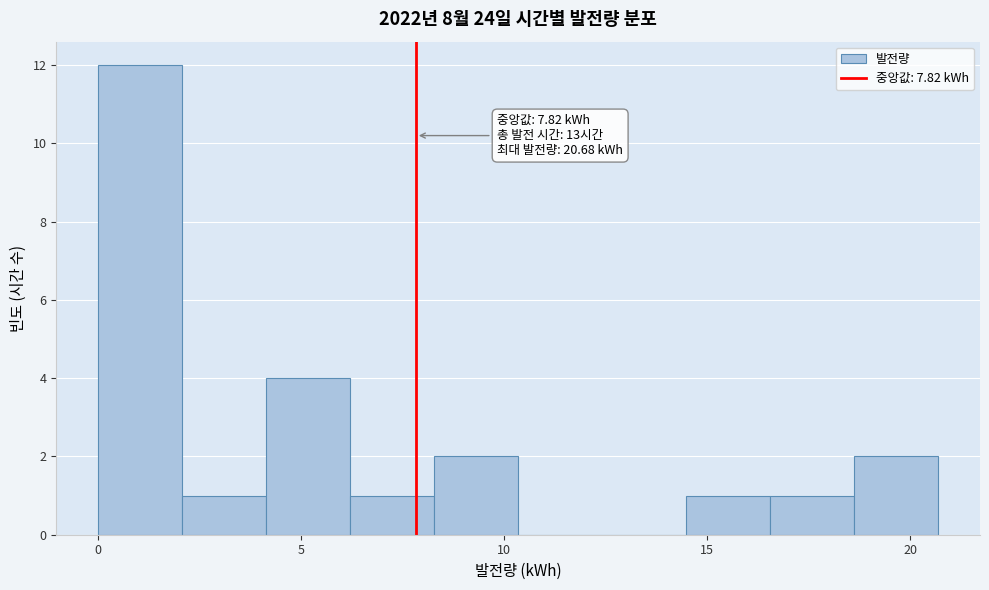

Over which range of the x-axis is the bar tallest?

0.0 to 2.0